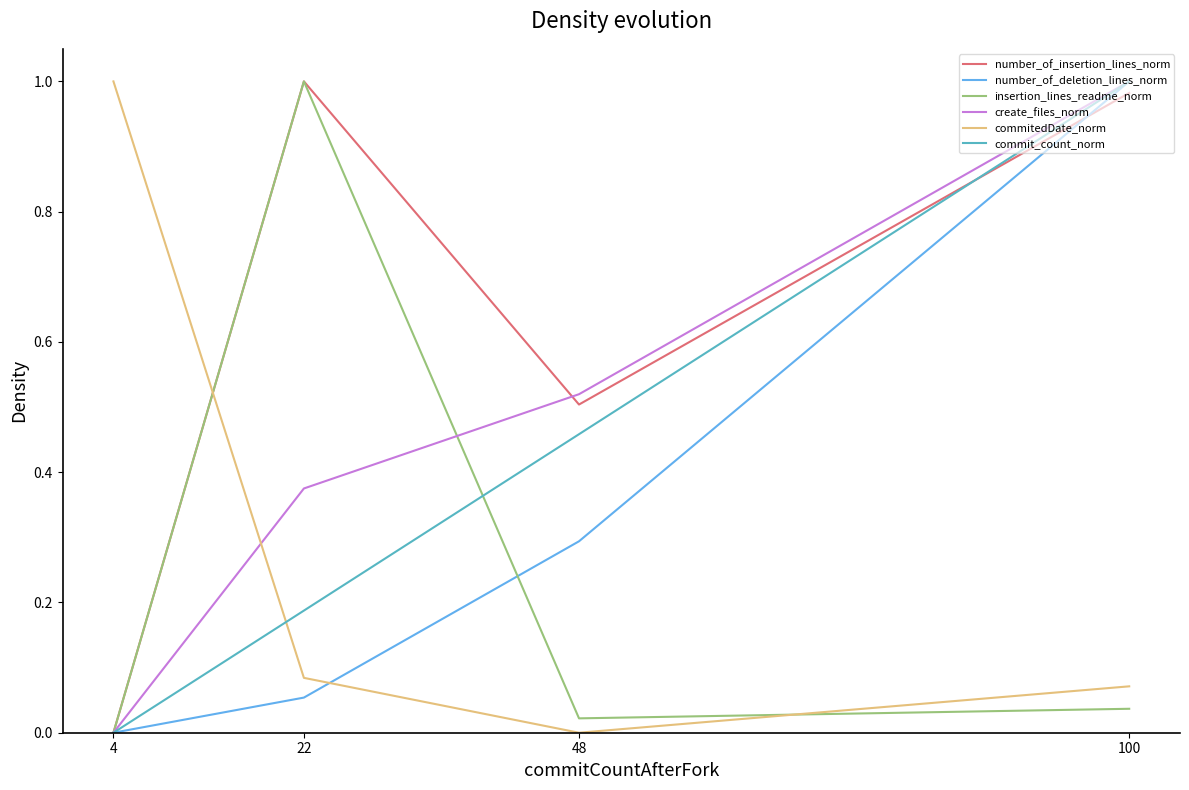

The create_files_norm series shows 1.6 at 100. True or false?

False